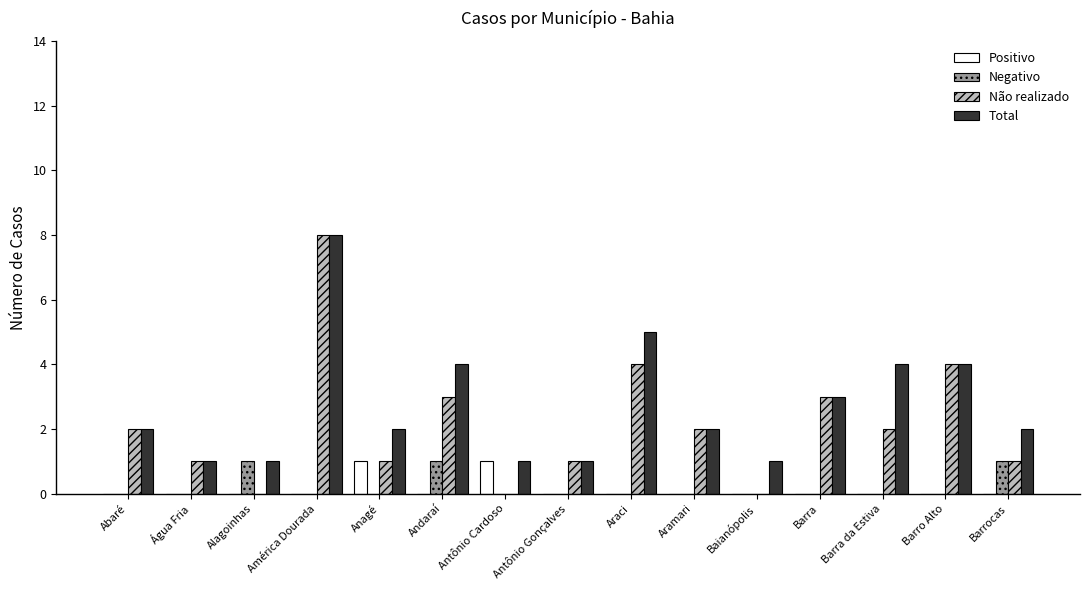

What is the total value across all series at Barrocas?

4